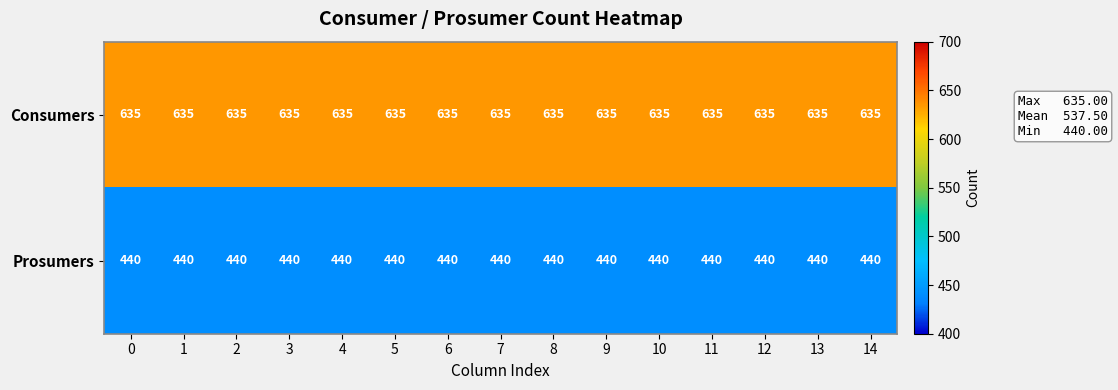

Rank the series by their maximum value, from highest to lowest.

Consumers, Prosumers